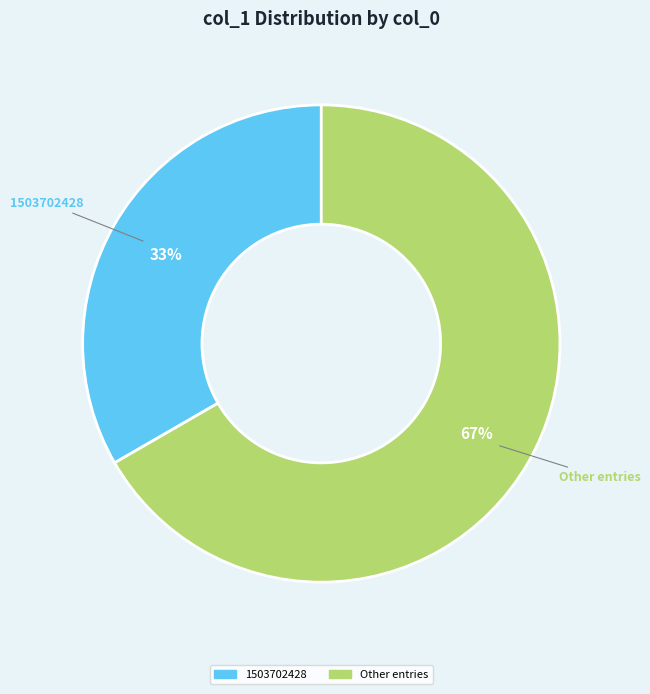

Does any single category account for the majority?

Yes